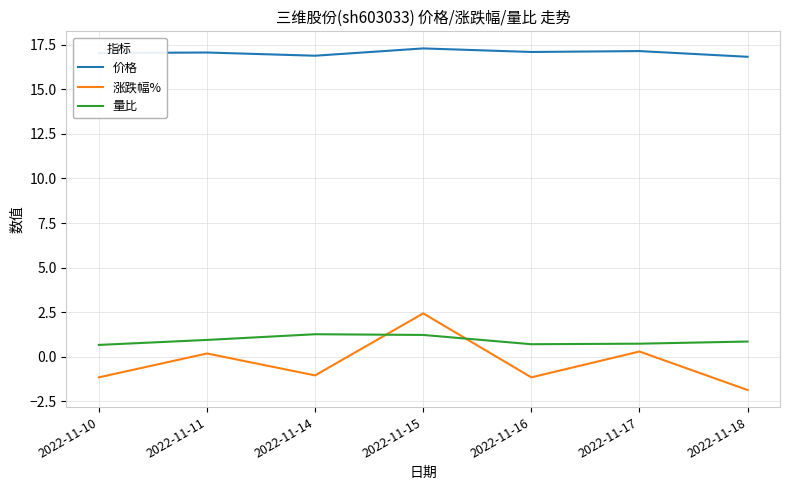

At 2022-11-18, list the series in order from smallest to largest.

涨跌幅%, 量比, 价格